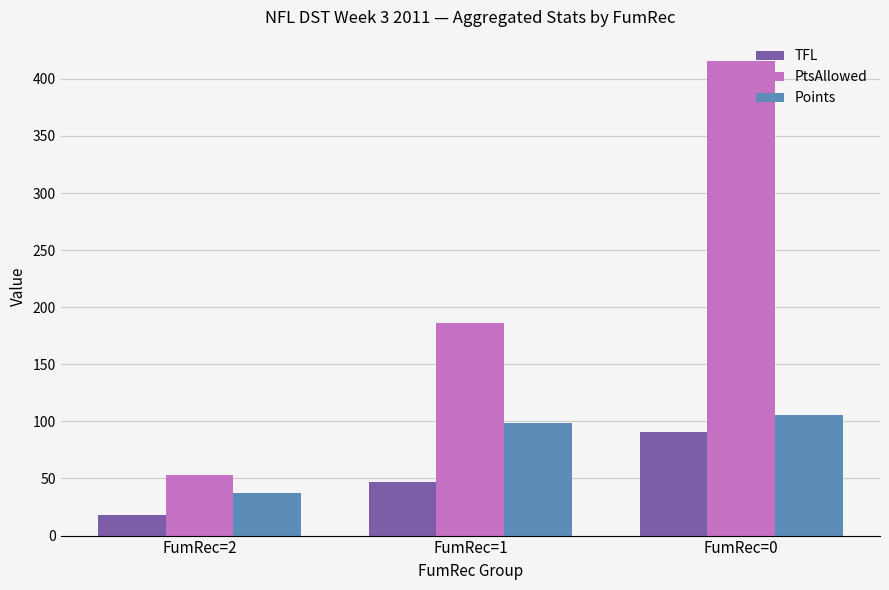

What is the value of the Points bar at the 1st from the left?

37